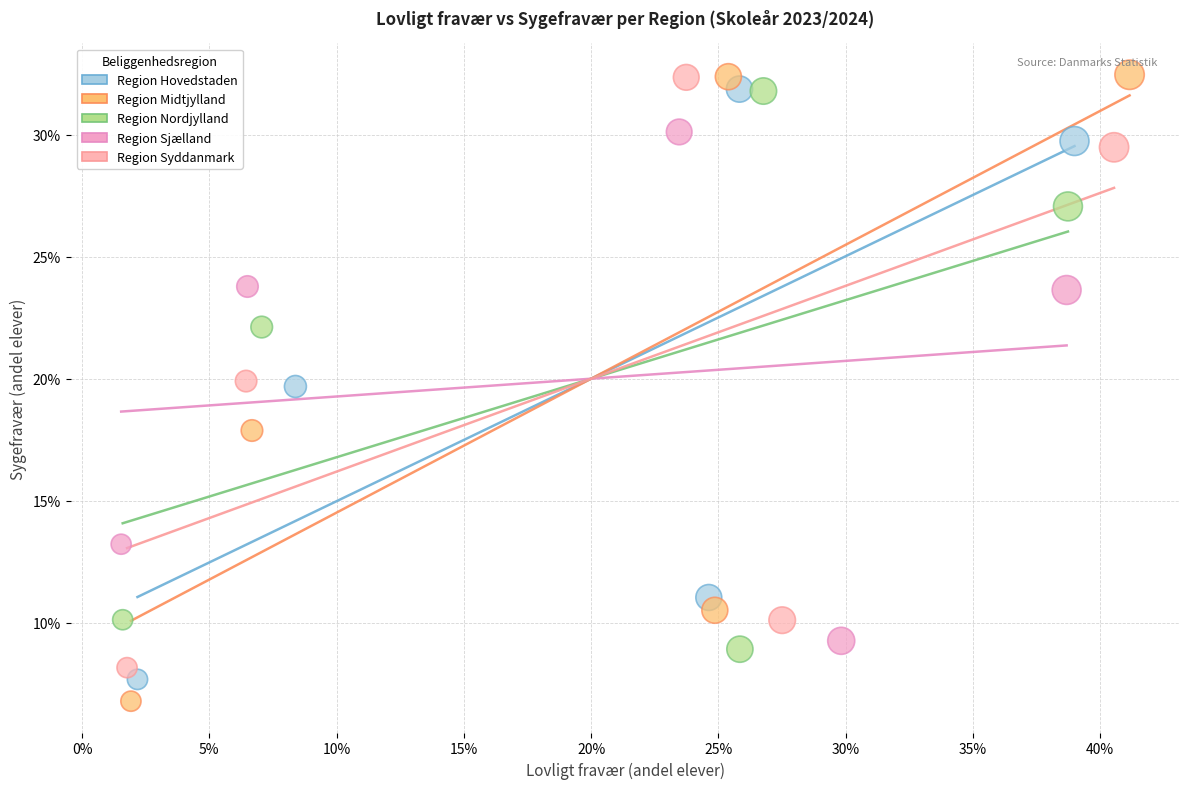

What are all the series names shown in the legend?

Region Hovedstaden, Region Midtjylland, Region Nordjylland, Region Sjælland, Region Syddanmark